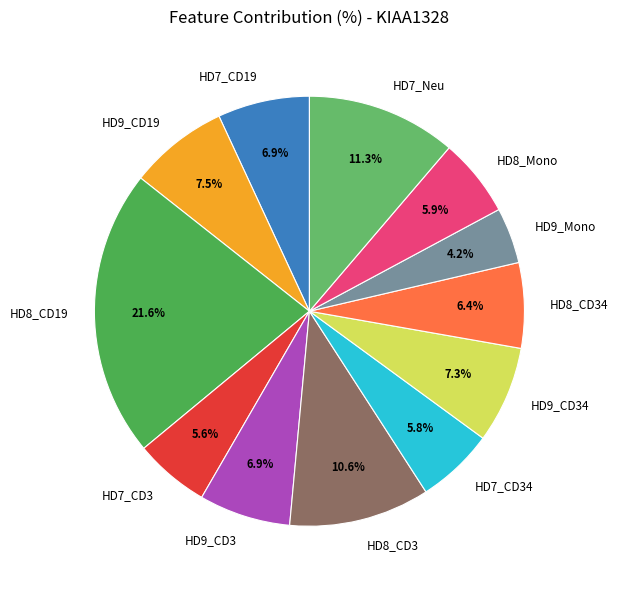

Is HD7_Neu the majority of the pie?

No